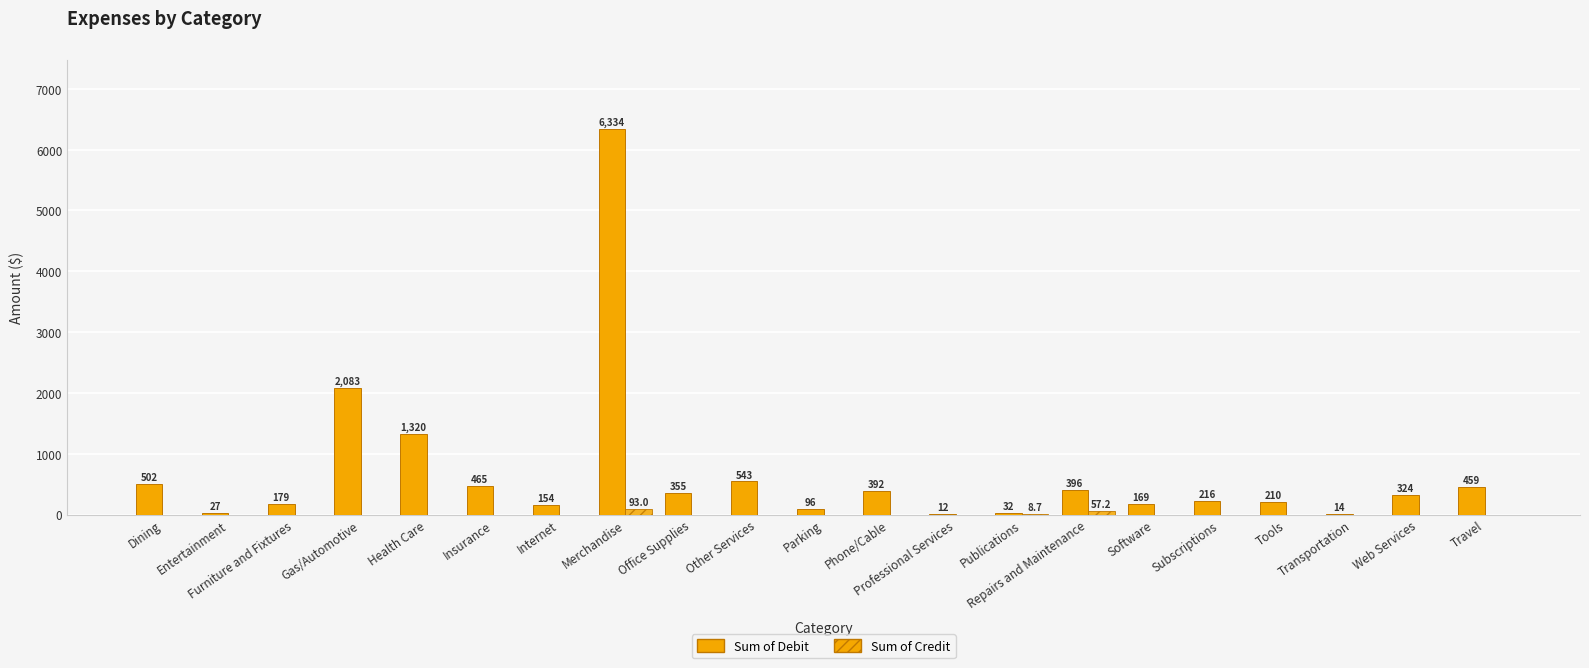

What is the average value of the Sum of Credit series?

7.6